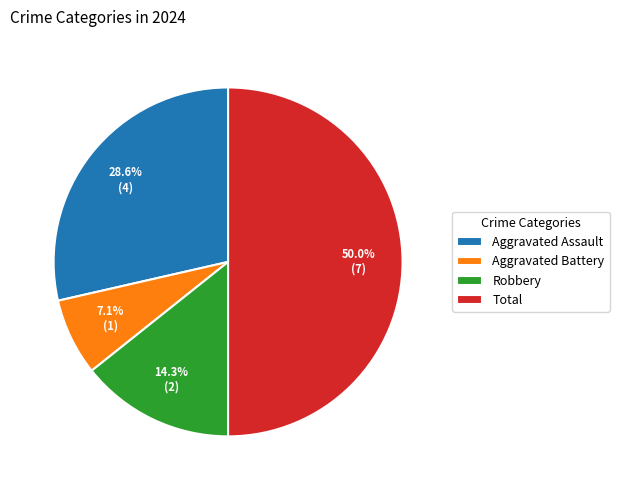

Does Robbery account for over 50% of the chart?

No